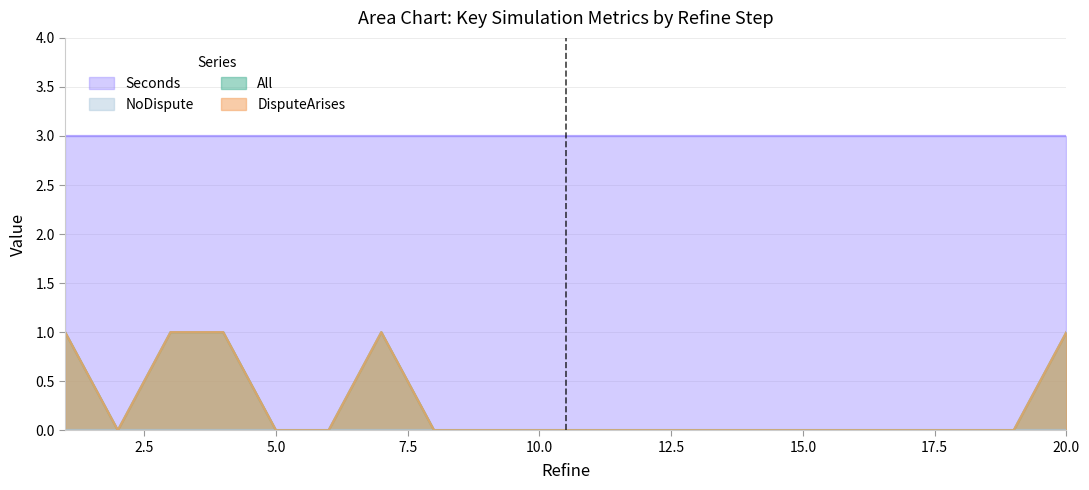

How many data points does each series have?

20